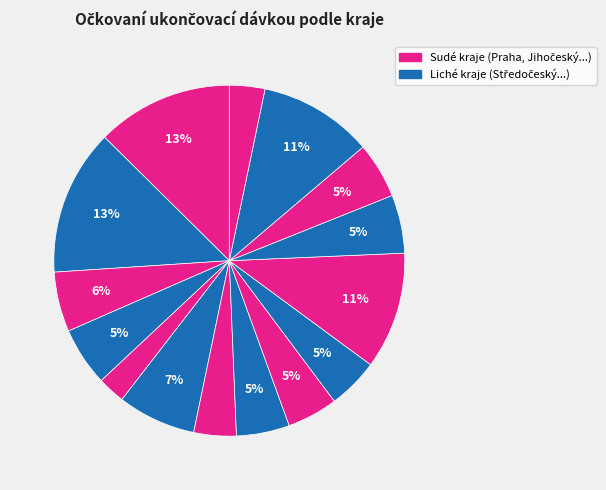

How many slices are in this pie chart?

15